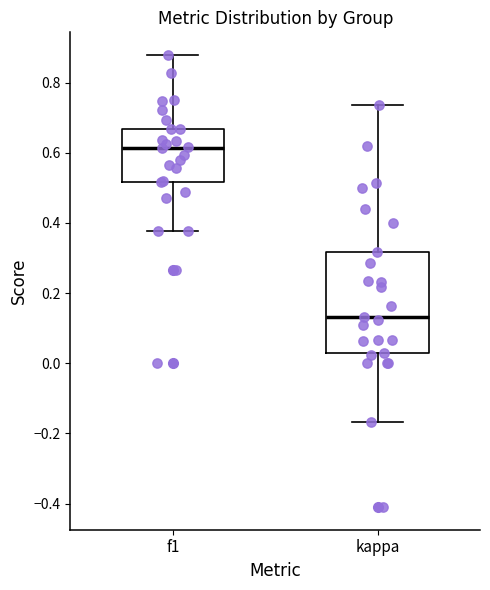

Which box is the tallest, from its lower edge to its upper edge?

kappa